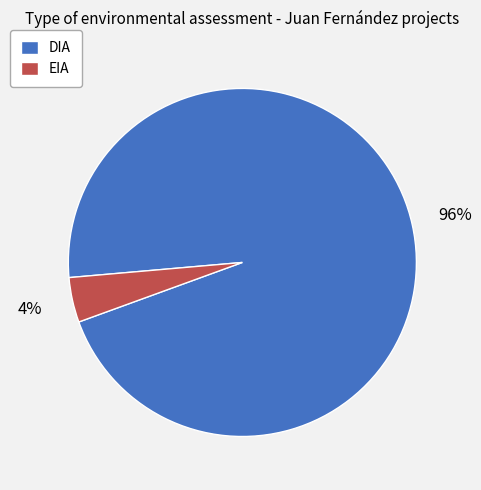

How many segments does this pie chart have?

2